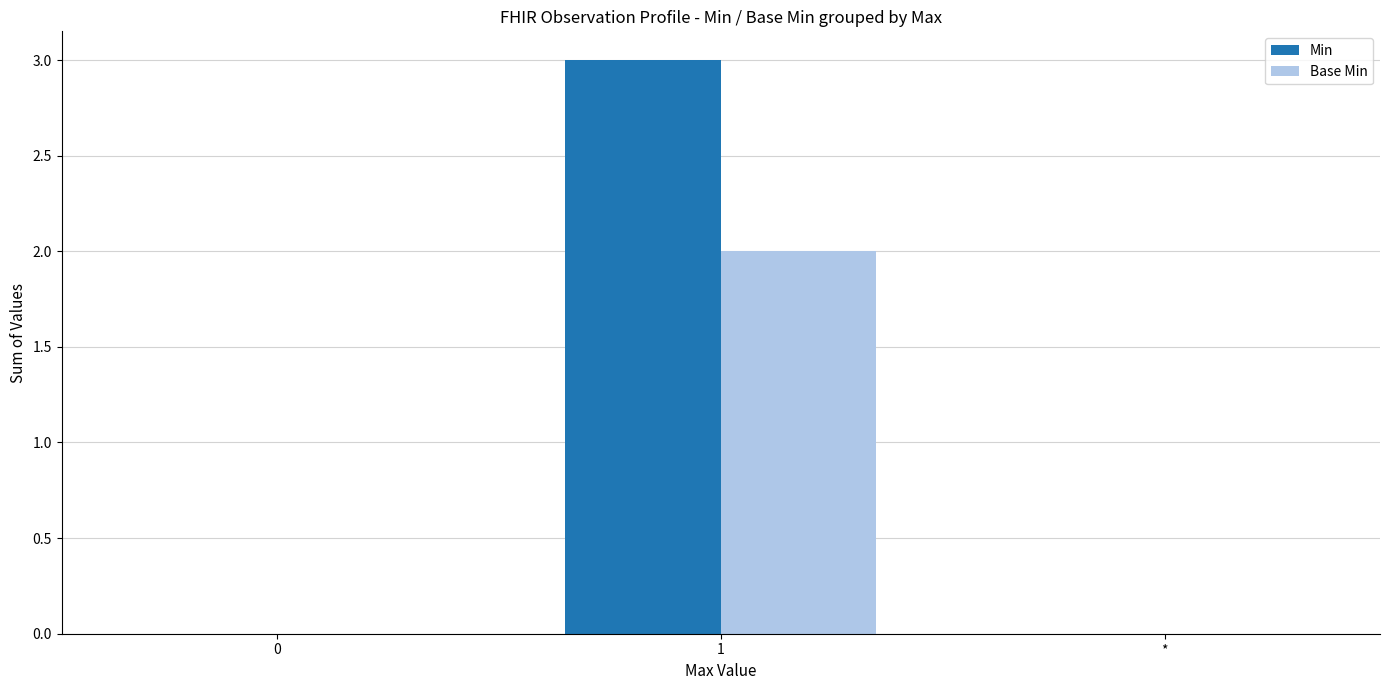

What is the sum of all Min values?

3